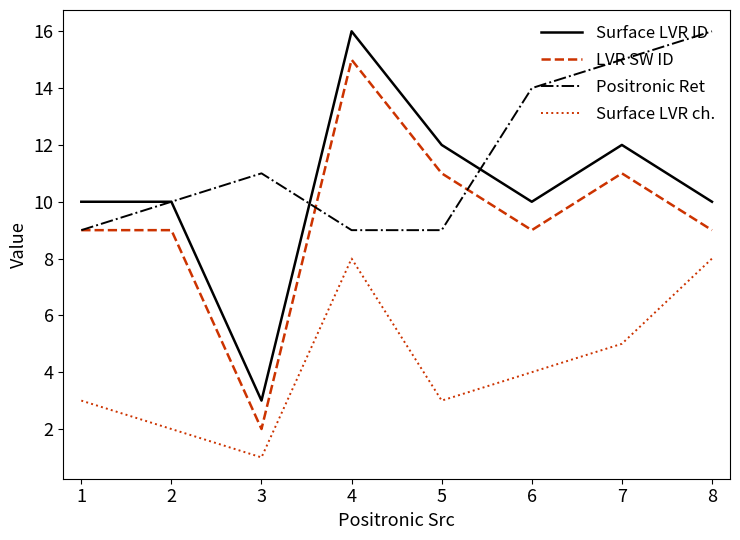

Between 4 and 7, which series saw the biggest shift?

Positronic Ret